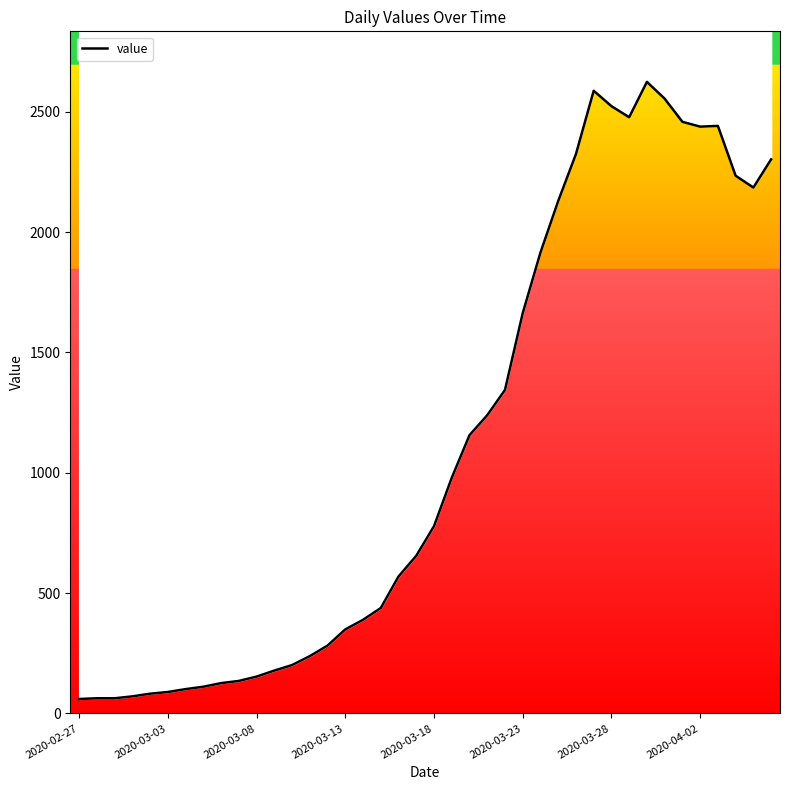

What position from the right is 22?

18